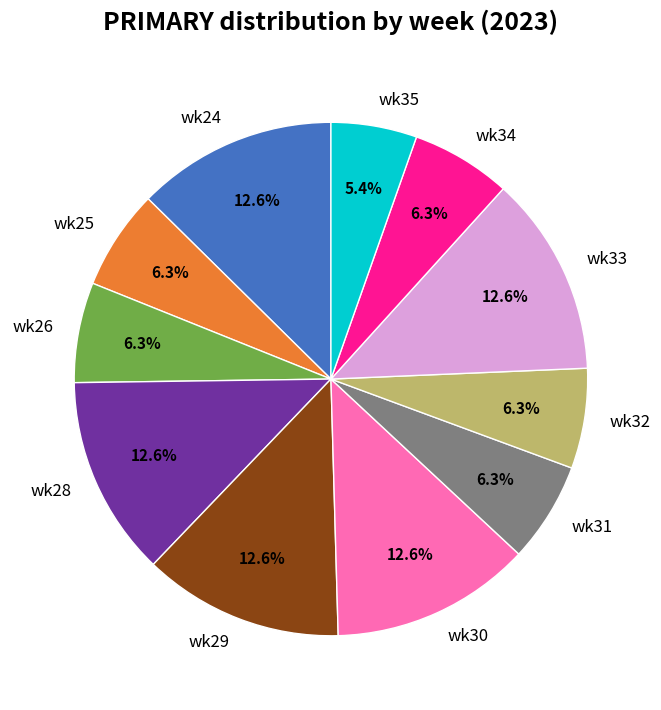

How much of the chart is everything except wk24?

87.4%